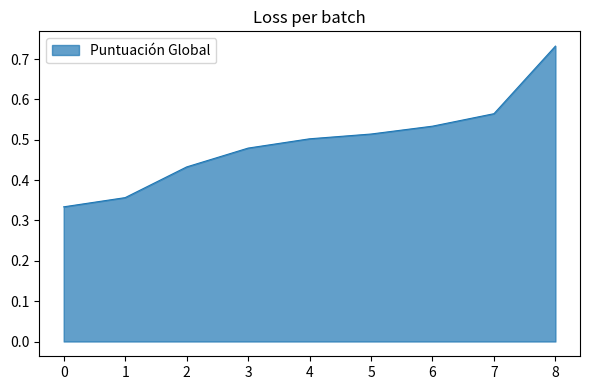

List the labels in order of value, largest first.

8, 7, 6, 5, 4, 3, 2, 1, 0